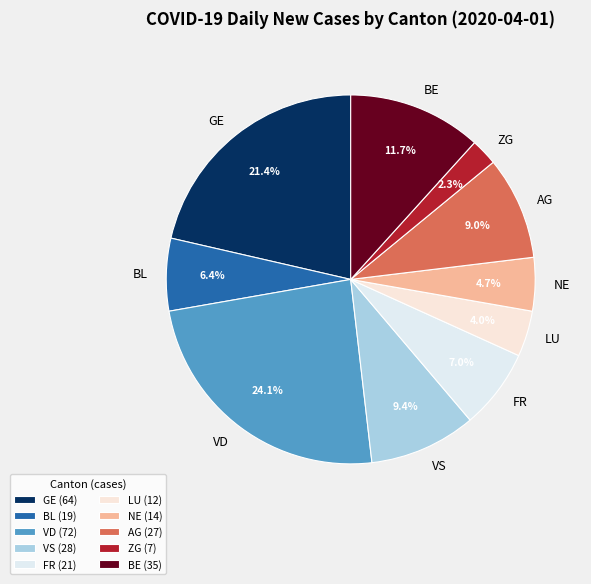

Is it true that LU is 18% of the pie?

False